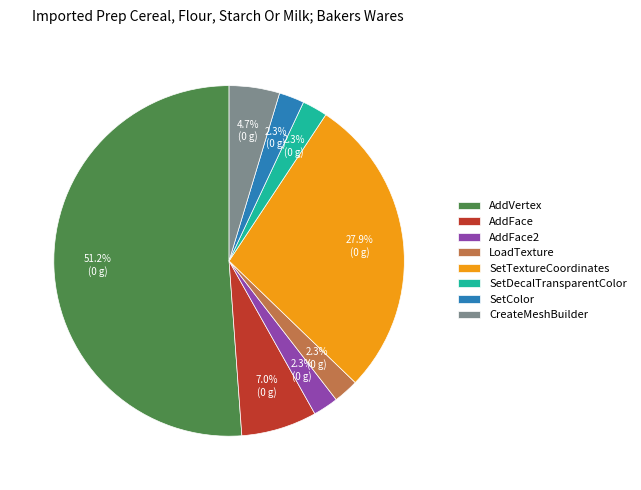

What is the largest slice in the pie chart?

AddVertex